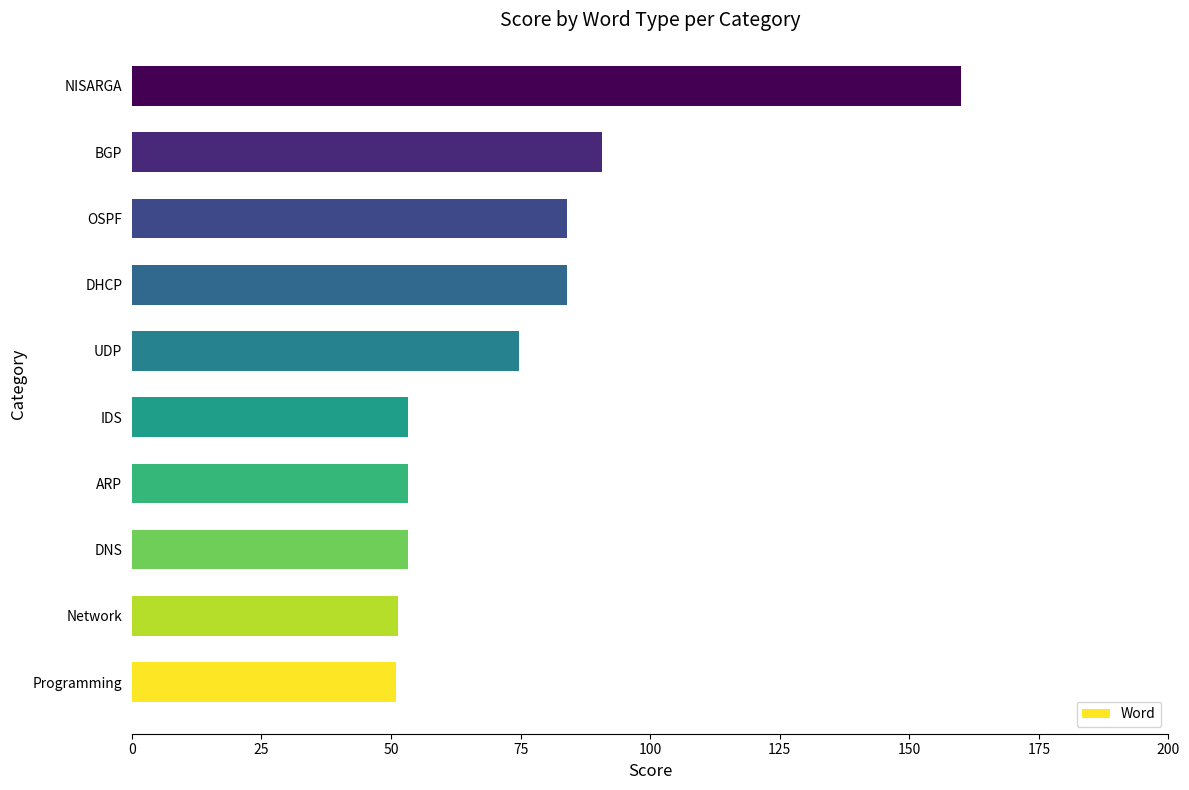

Approximately how many times larger is the value at Network compared to DNS?

1.0